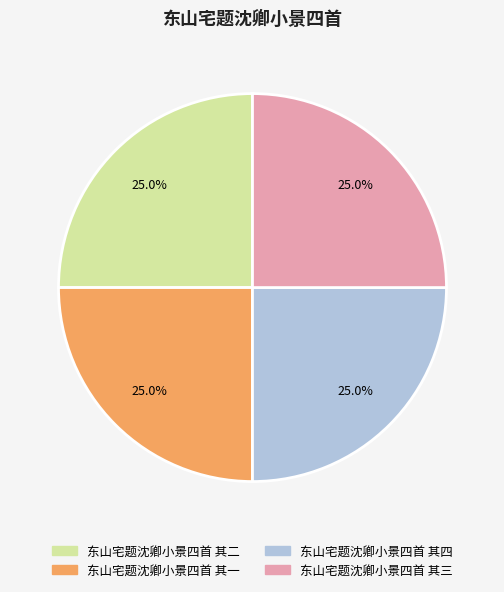

Approximately how many times larger is the value at 东山宅题沈卿小景四首 其二 compared to 东山宅题沈卿小景四首 其一?

1.0